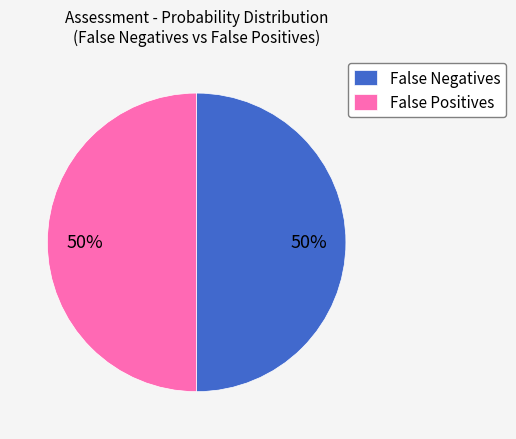

Is the sum of False Positives and False Negatives greater than half?

Yes